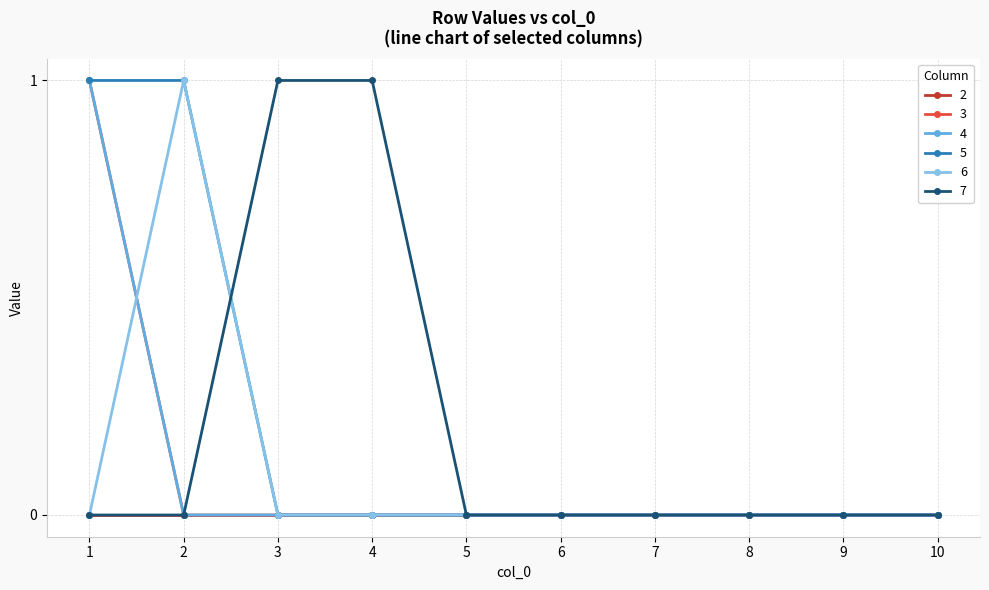

Is this an area chart (filled region under the line)?

No